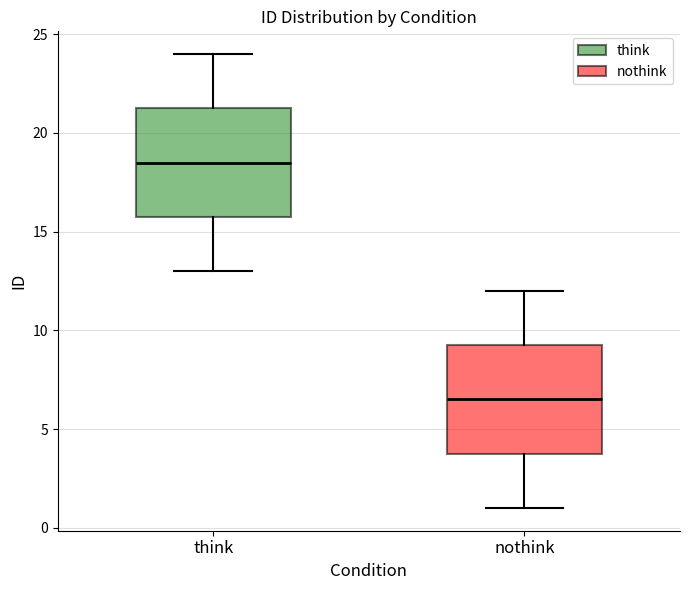

Reading left to right, transcribe this box plot: for each box, give where its median line is, the range the box spans, and where its two whiskers end, as read against the y-axis. The values are not printed on the chart, so give them approximately, as read against the axis.

think: median 18.5, box 16.0 to 21.5, whiskers 13.0 to 24.0
nothink: median 6.5, box 4.0 to 9.5, whiskers 1.0 to 12.0